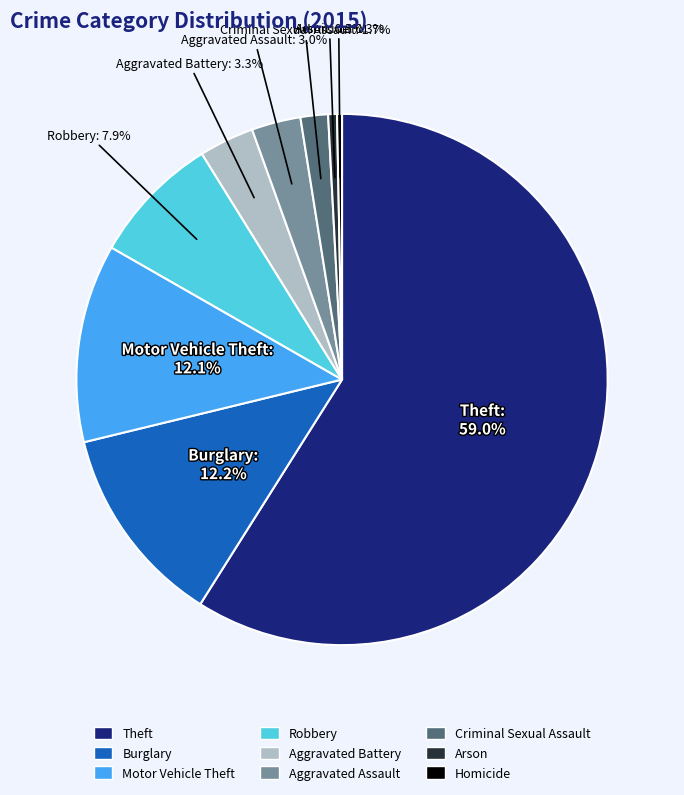

To the nearest percent, what is the average slice percentage?

11%